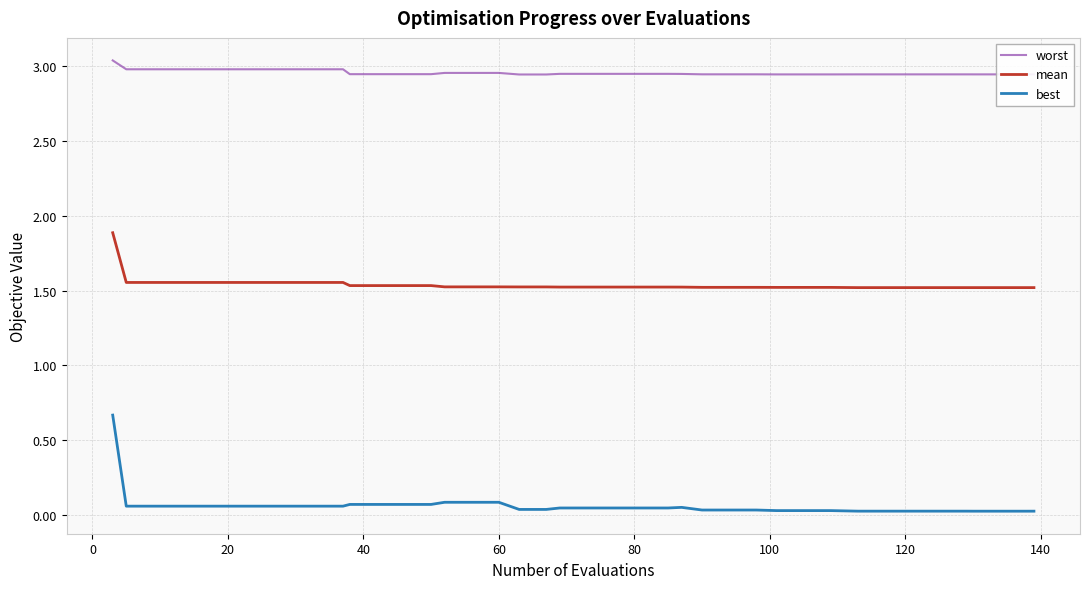

True or false: mean and best cross at least once.

False